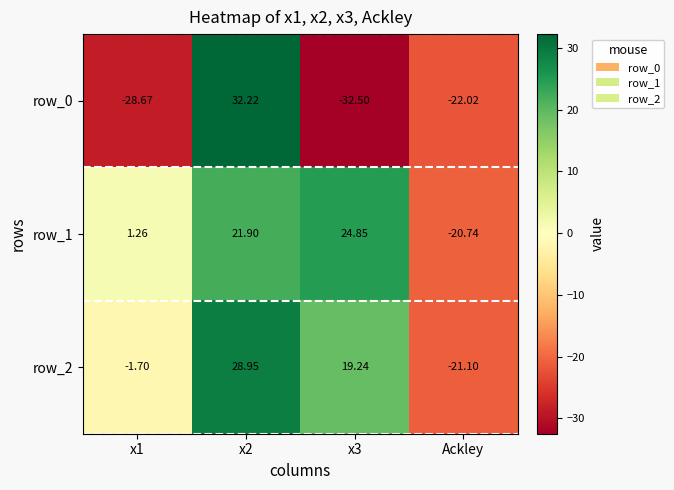

Is the value of row_0 at x2 greater than the value of row_1 at x3?

Yes